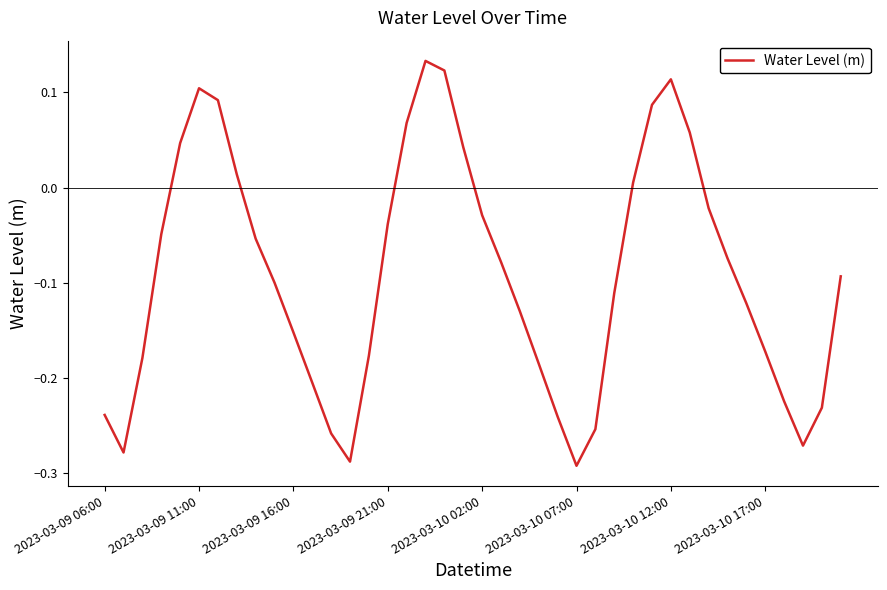

Where is the data nearest to the value 0?

28